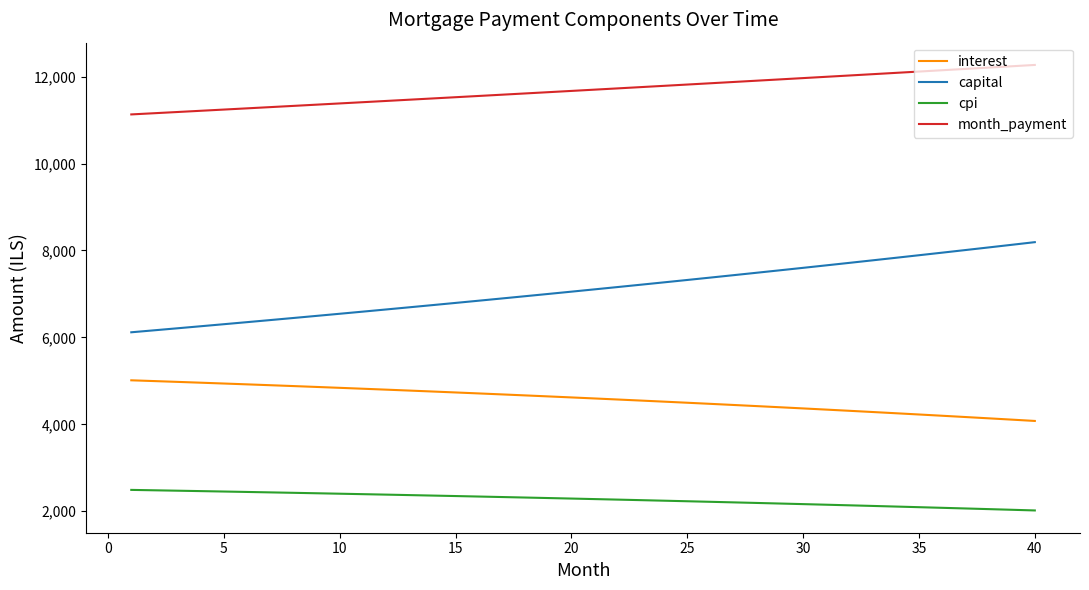

True or false: cpi and capital cross at least once.

False